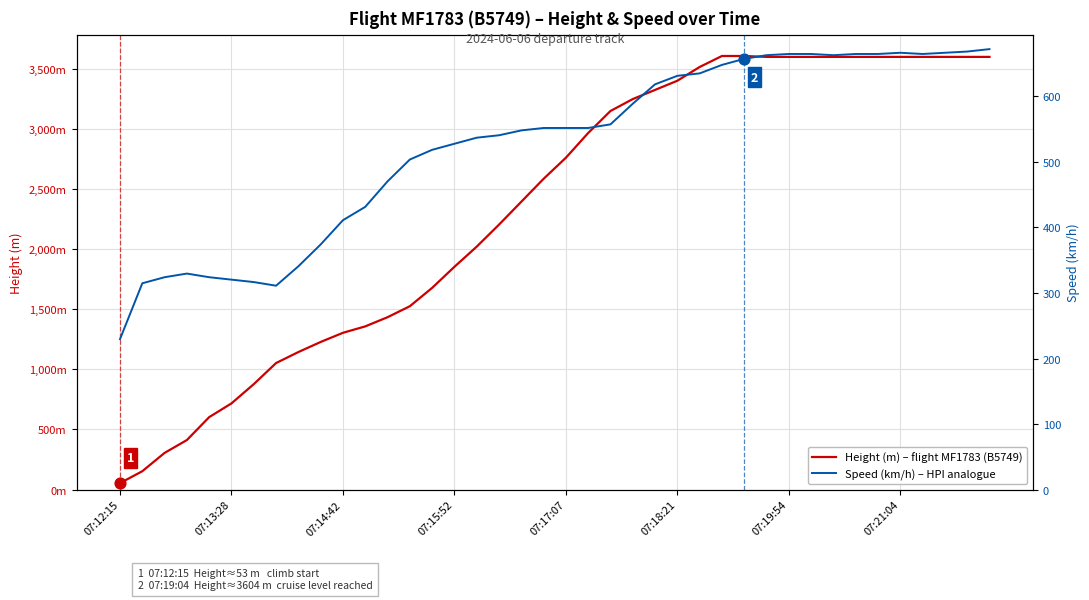

Which series reaches the maximum Y coordinate?

Height (m) – flight MF1783 (B5749)